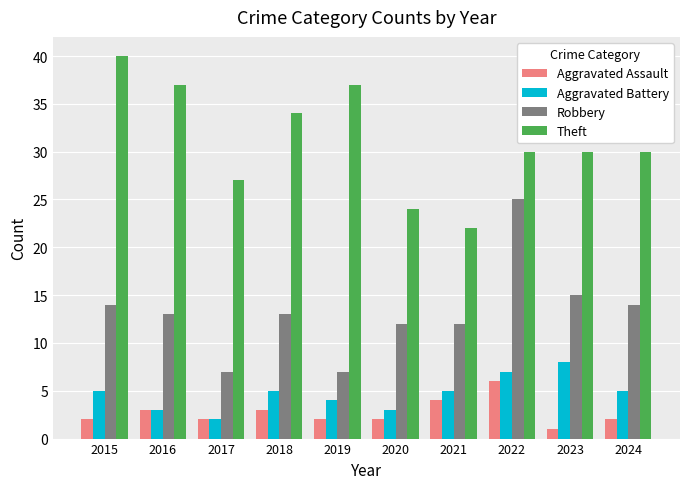

Reading left to right, transcribe all the data shown in this chart.

Aggravated Assault: 2	3	2	3	2	2	4	6	1	2
Aggravated Battery: 5	3	2	5	4	3	5	7	8	5
Robbery: 14	13	7	13	7	12	12	25	15	14
Theft: 40	37	27	34	37	24	22	30	30	30